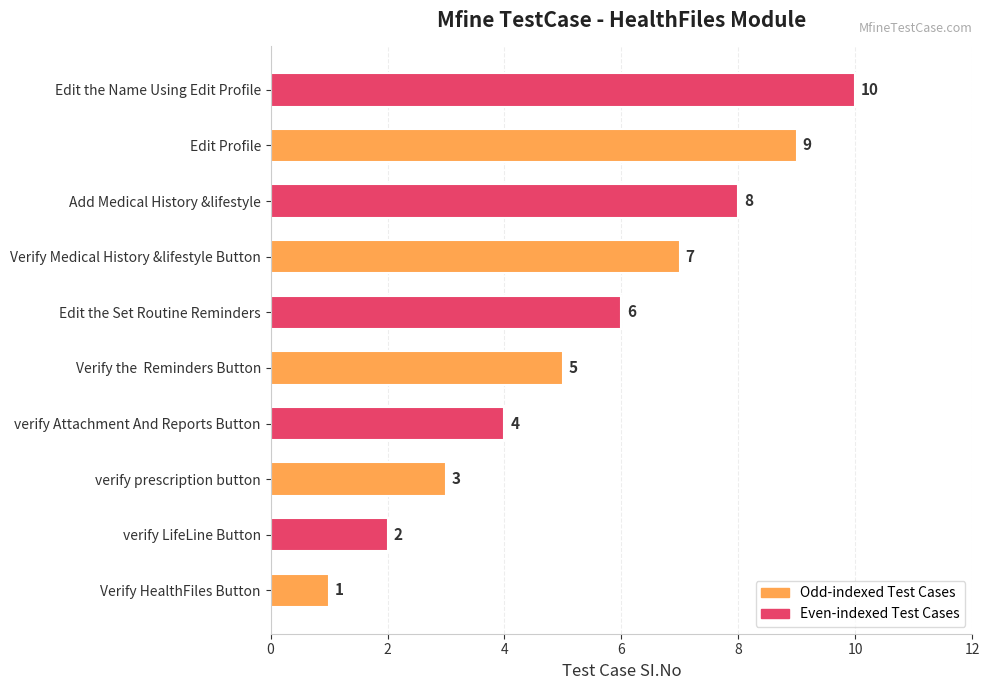

What is the average value?

6